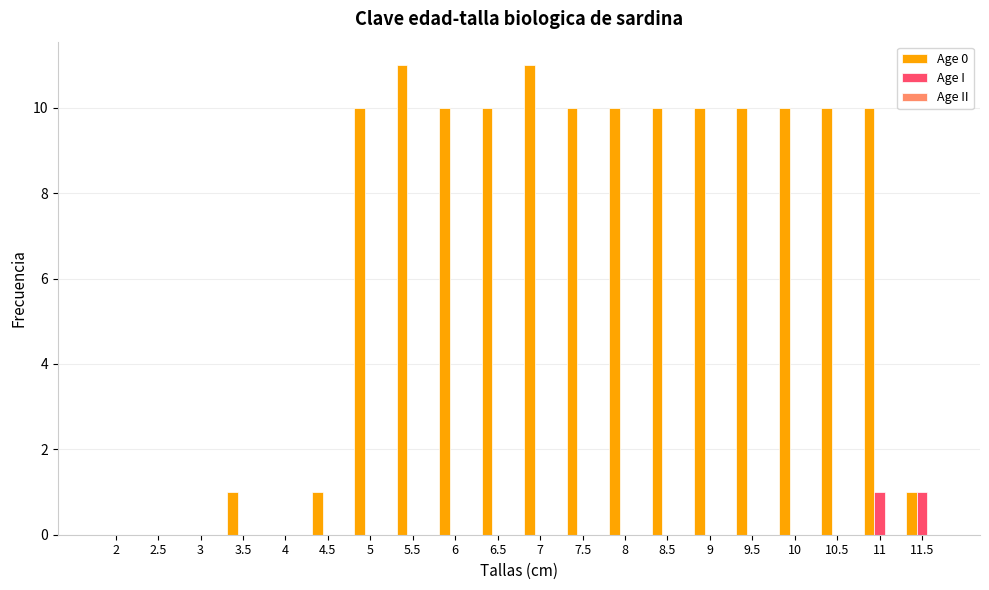

The value of Age 0 at 11 is 4. True or false?

False